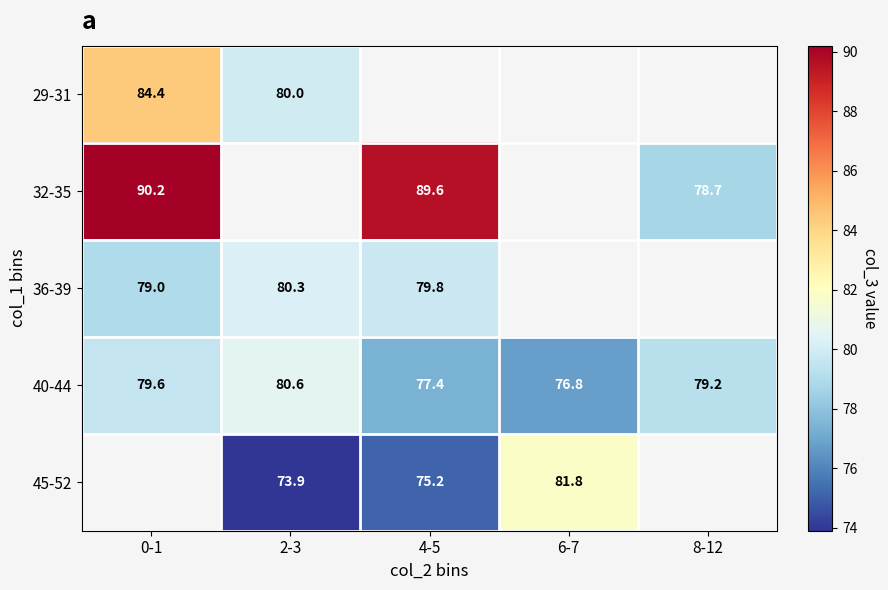

What is the approximate value of 40-44 at 8-12?

79.2